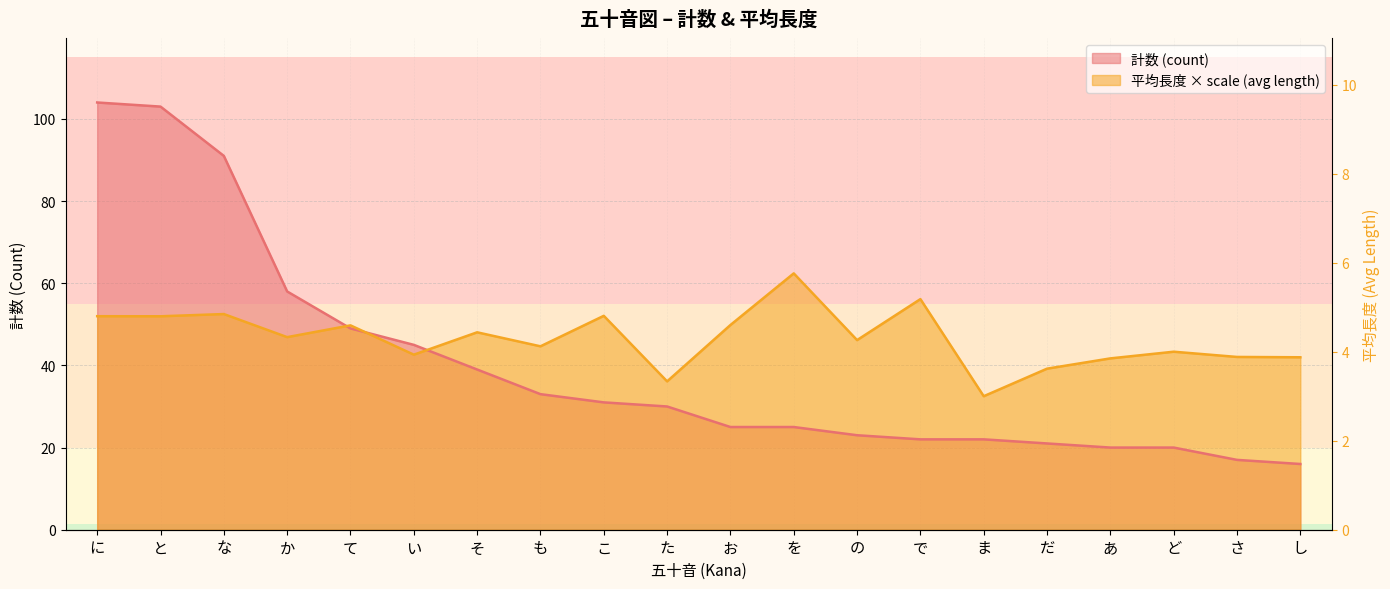

Rank the series at で from lowest to highest value.

計数 (count), 平均長度 (avg length)